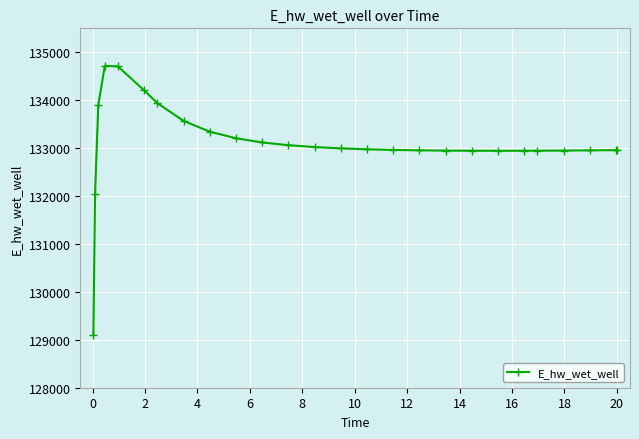

What is the value of the 25th point from the left?

132958.3